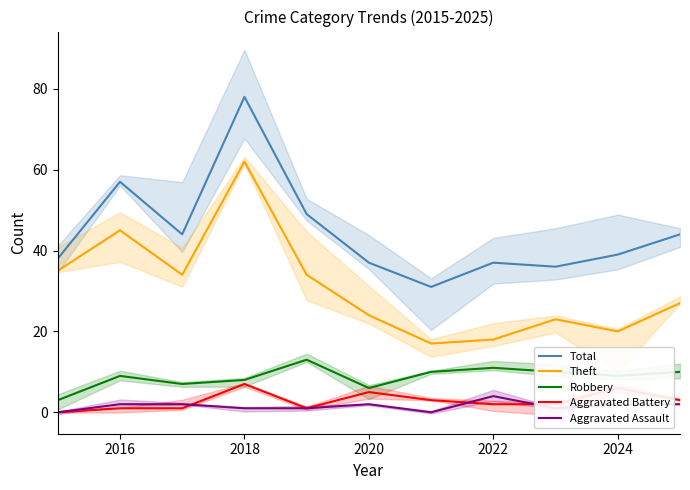

In Aggravated Assault, how many points are higher than both neighbors (excluding endpoints)?

2